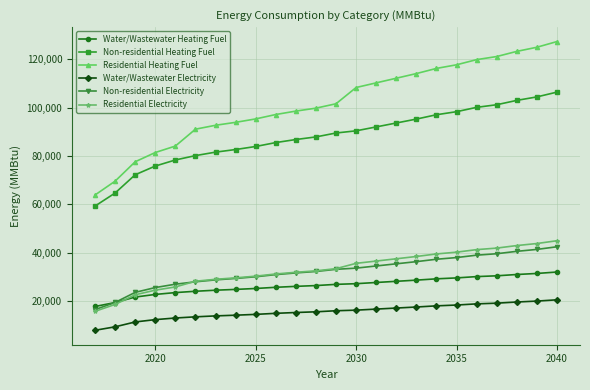

Which series has the largest range (max minus min)?

Residential Heating Fuel